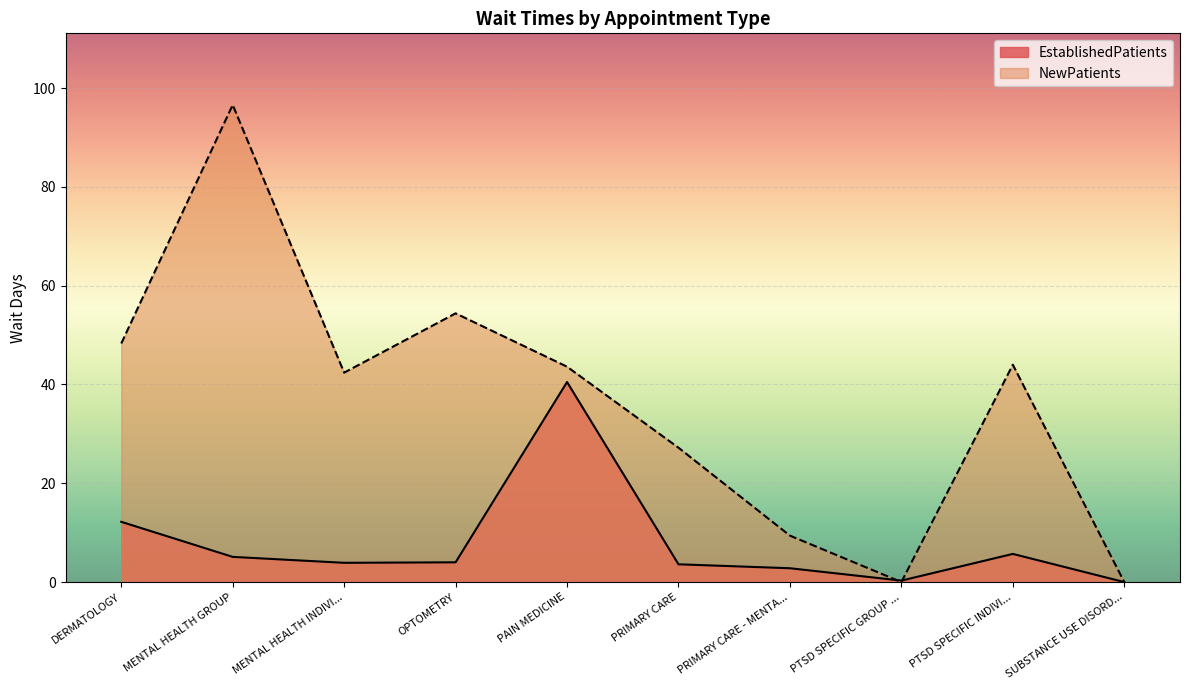

What position from the right is MENTAL HEALTH GROUP?

9